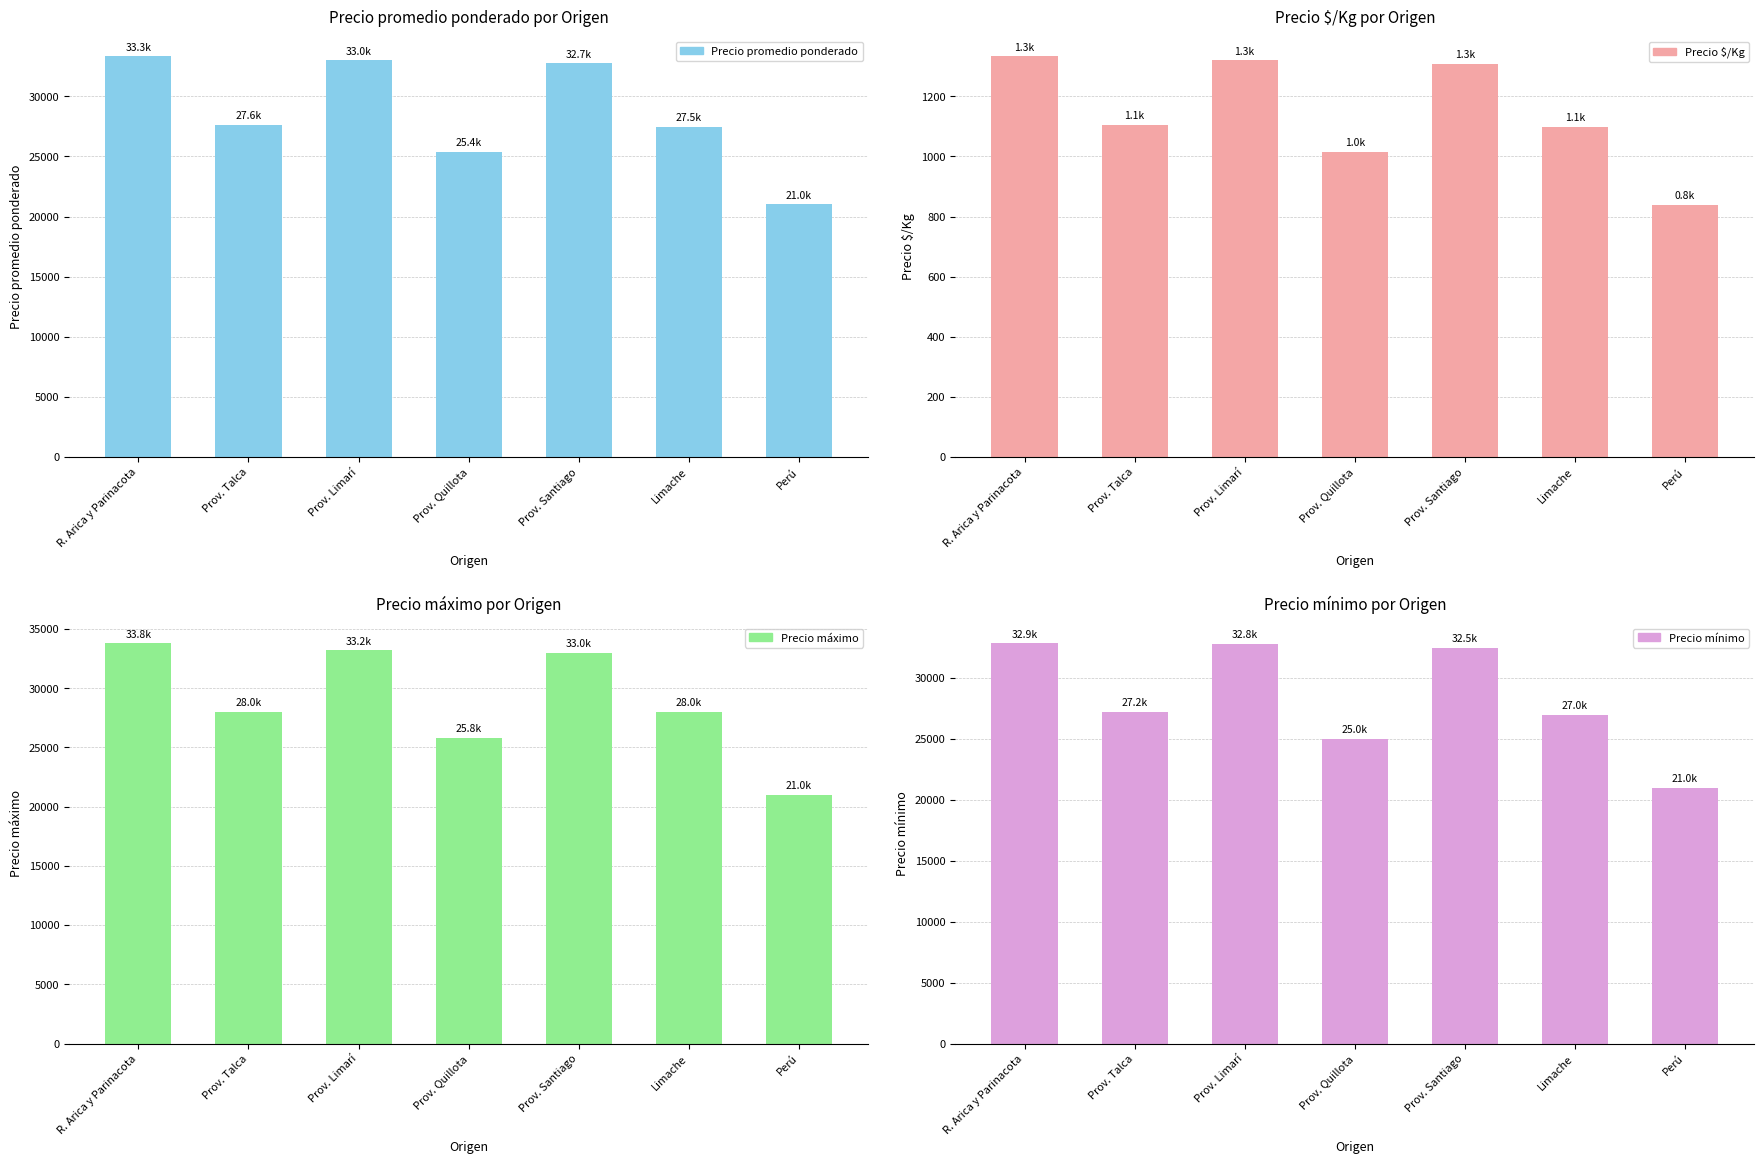

Reading left to right, what are all the values shown in this chart?

Precio promedio ponderado: 33323.4	27615.4	33000.0	25393.0	32739.5	27479.0	21000.0
Precio $/Kg: 1333.0	1104.7	1320.0	1015.8	1309.5	1099.0	840.0
Precio máximo: 33785.7	28000.0	33200.0	25800.0	33000.0	28000.0	21000.0
Precio mínimo: 32857.1	27250.0	32800.0	25000.0	32500.0	27000.0	21000.0